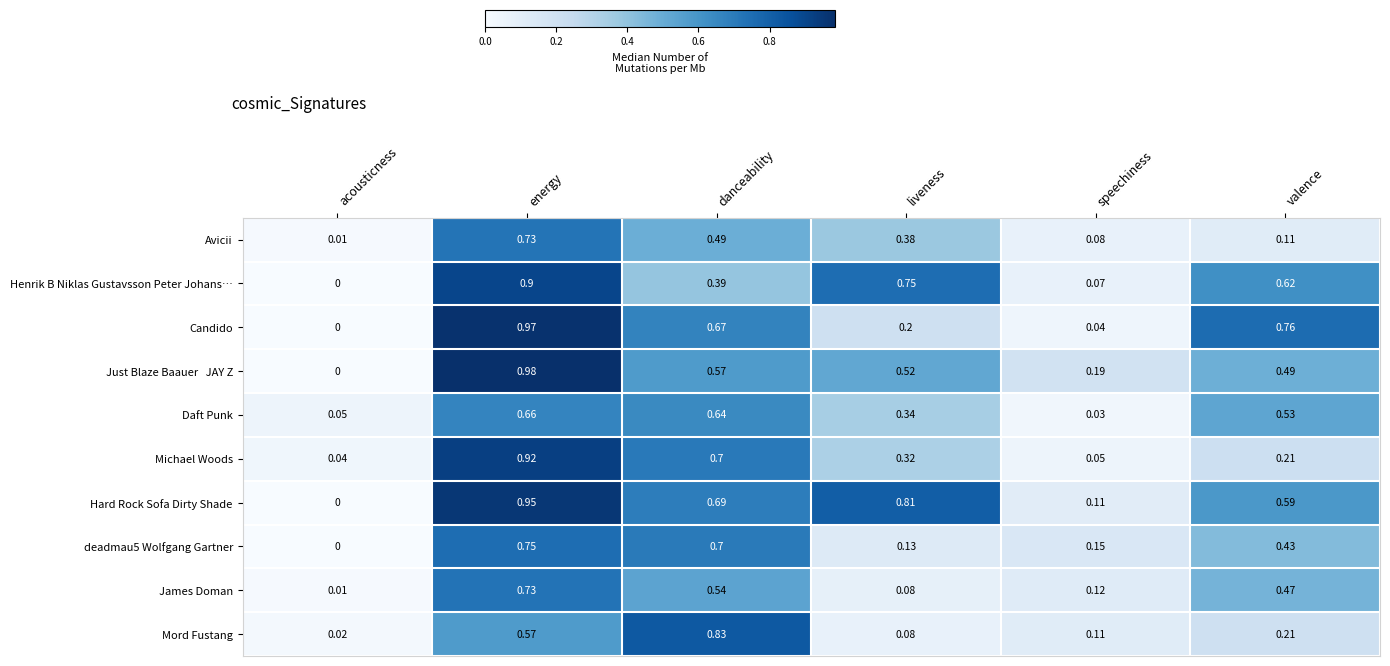

At which label does deadmau5 Wolfgang Gartner reach its peak?

energy